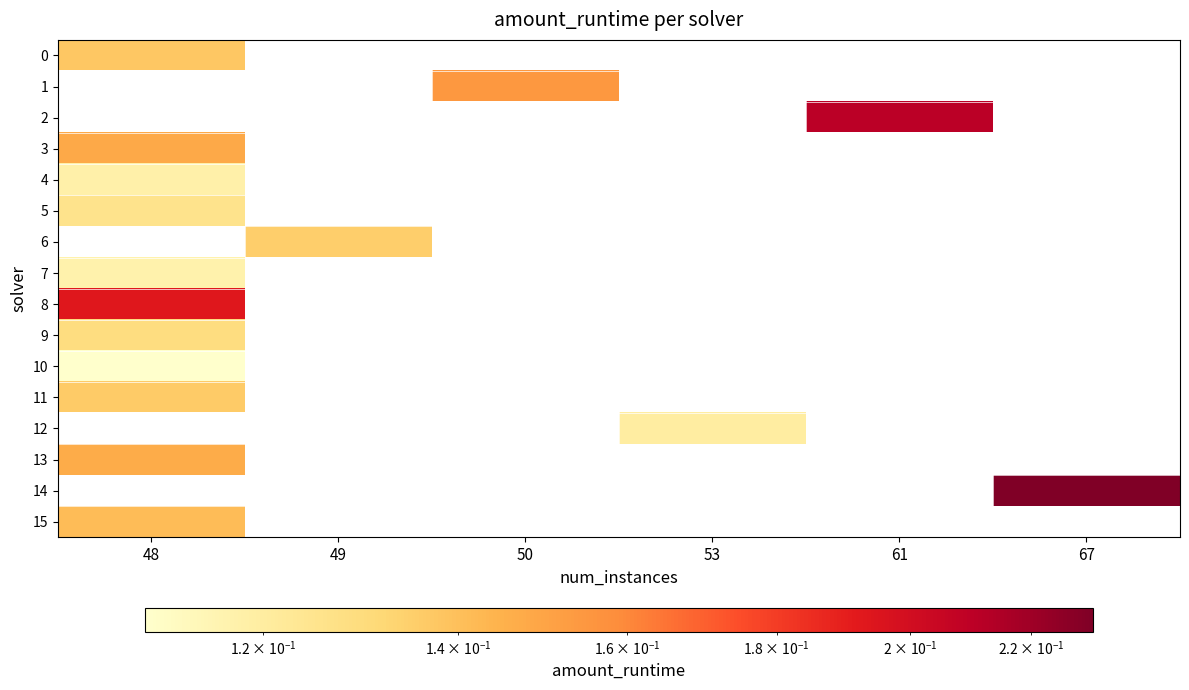

Between 49 and 67, which is larger?

67